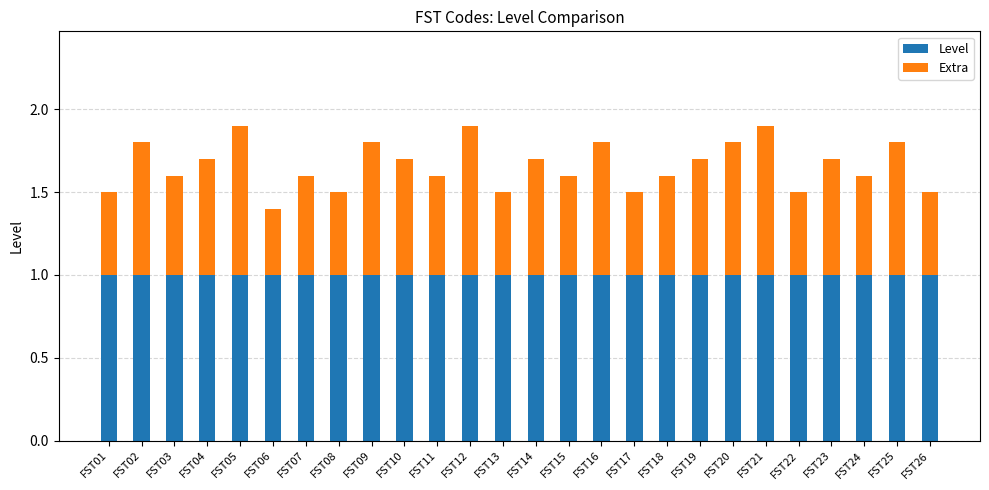

How many bars are there in total?

26